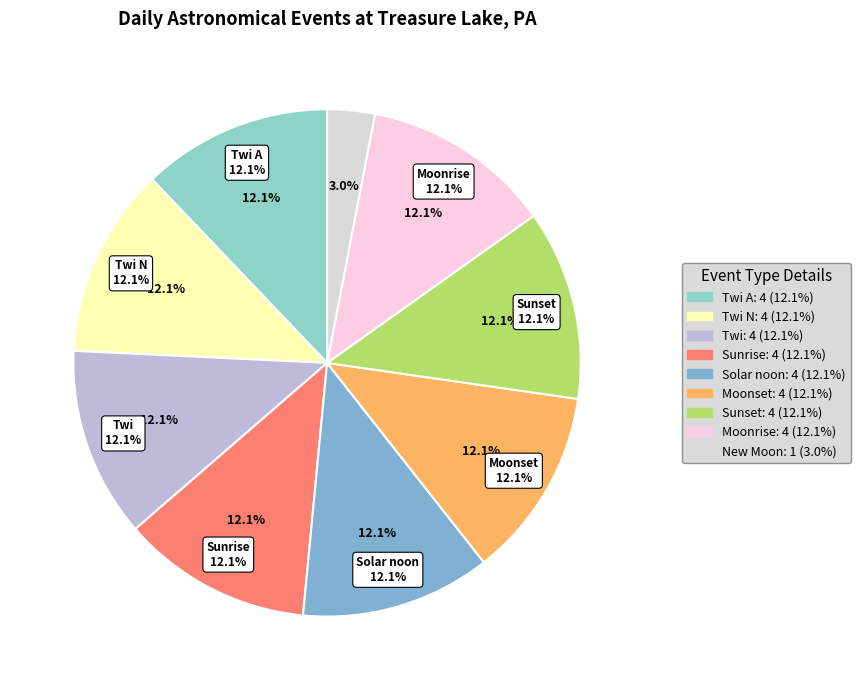

To the nearest percent, what percentage of the pie is Sunset?

12%